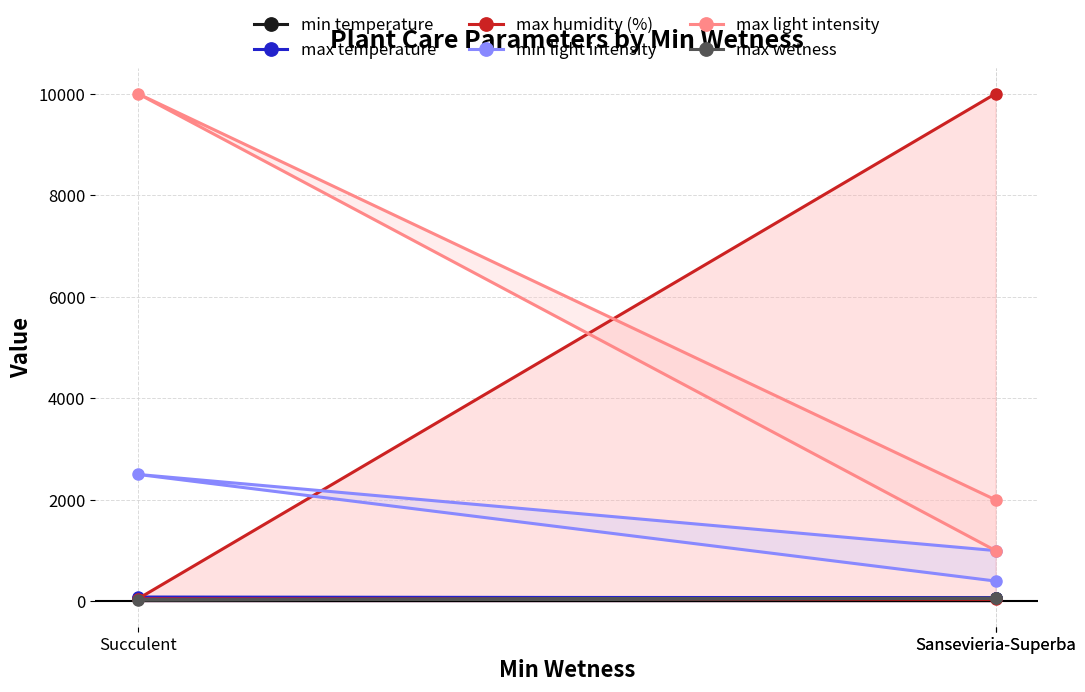

At Succulent, list the series in order from smallest to largest.

max wetness, max humidity (%), min temperature, max temperature, min light intensity, max light intensity